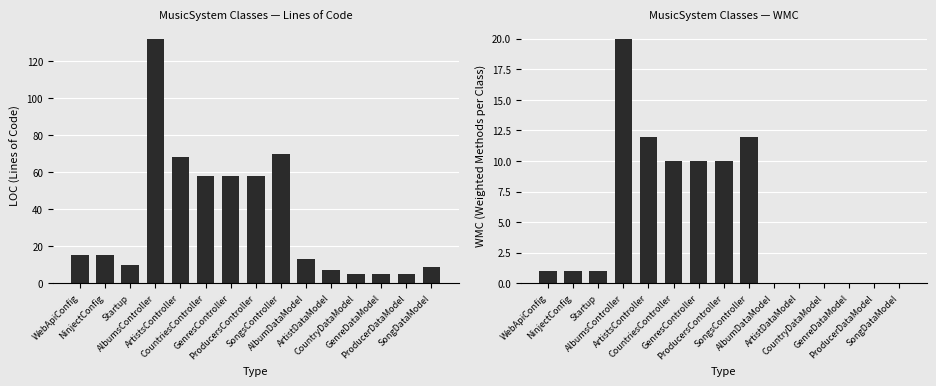

Rank the series at ArtistsController from lowest to highest value.

WMC, LOC